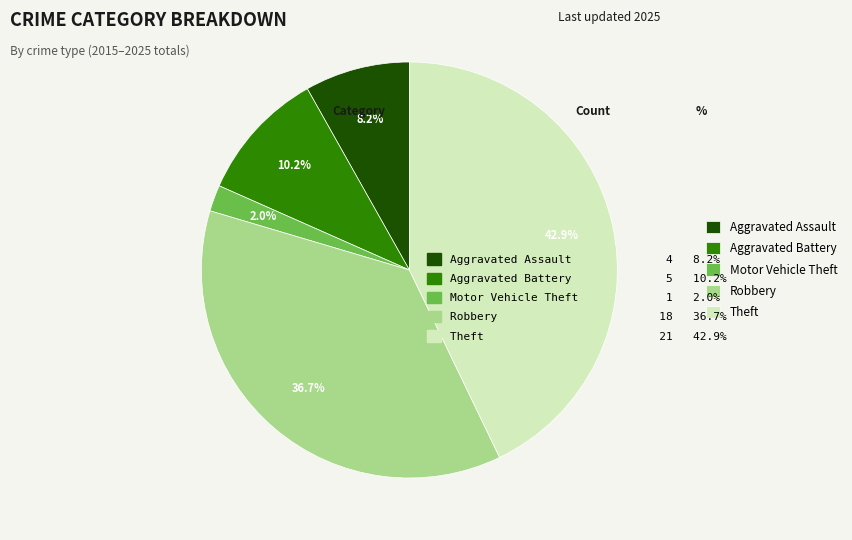

Count the number of slices in the pie.

5